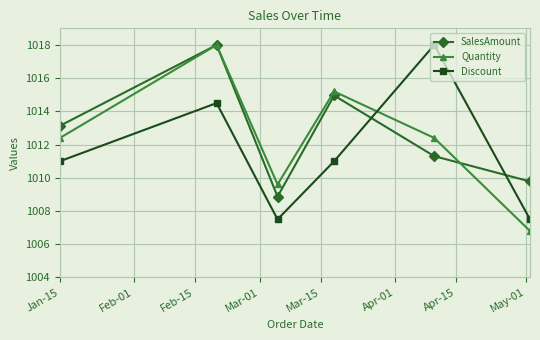

How many interior local valleys does the Quantity series have?

1